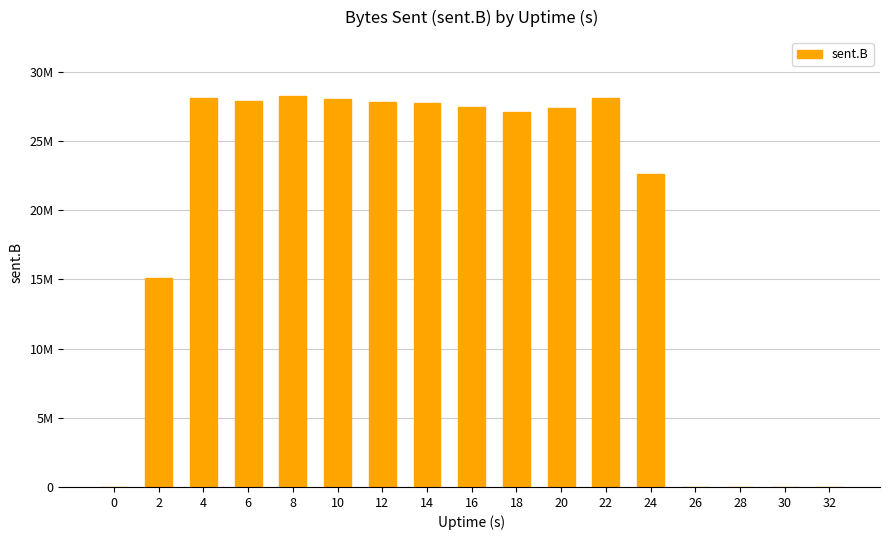

Which has a higher value, 30 or 4?

4